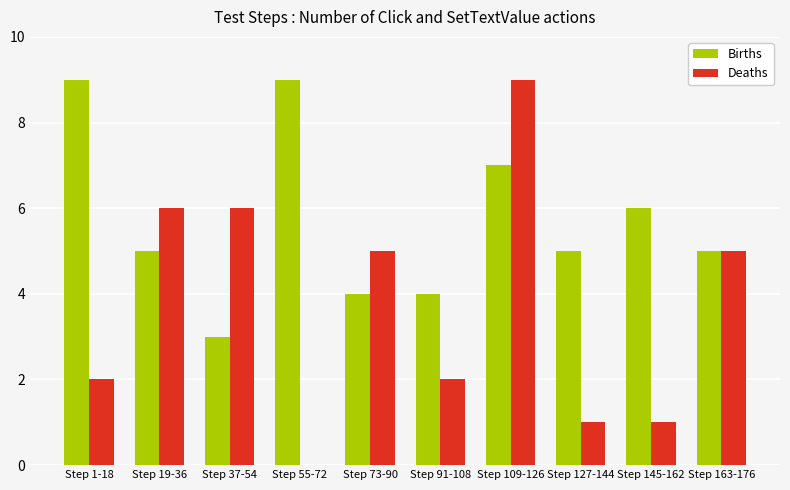

What is the sum of all Deaths values?

37